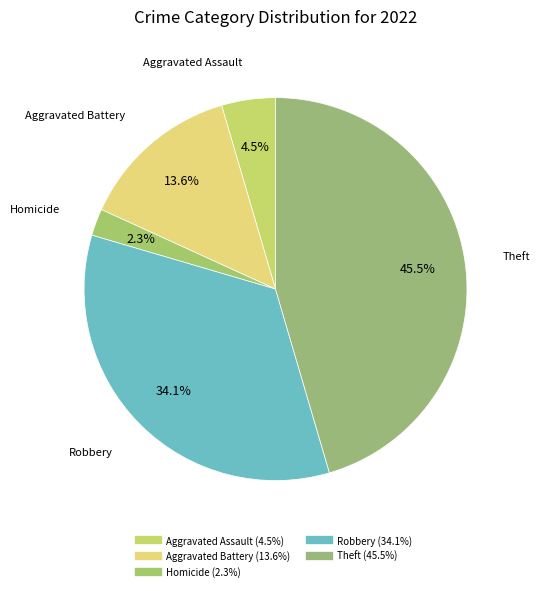

How many segments does this pie chart have?

5